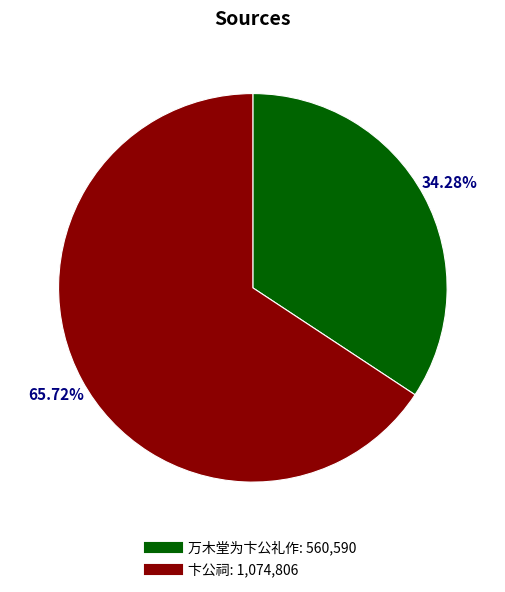

To the nearest percent, what is the difference between the 万木堂为卞公礼作 and 卞公祠 slice percentages?

31%